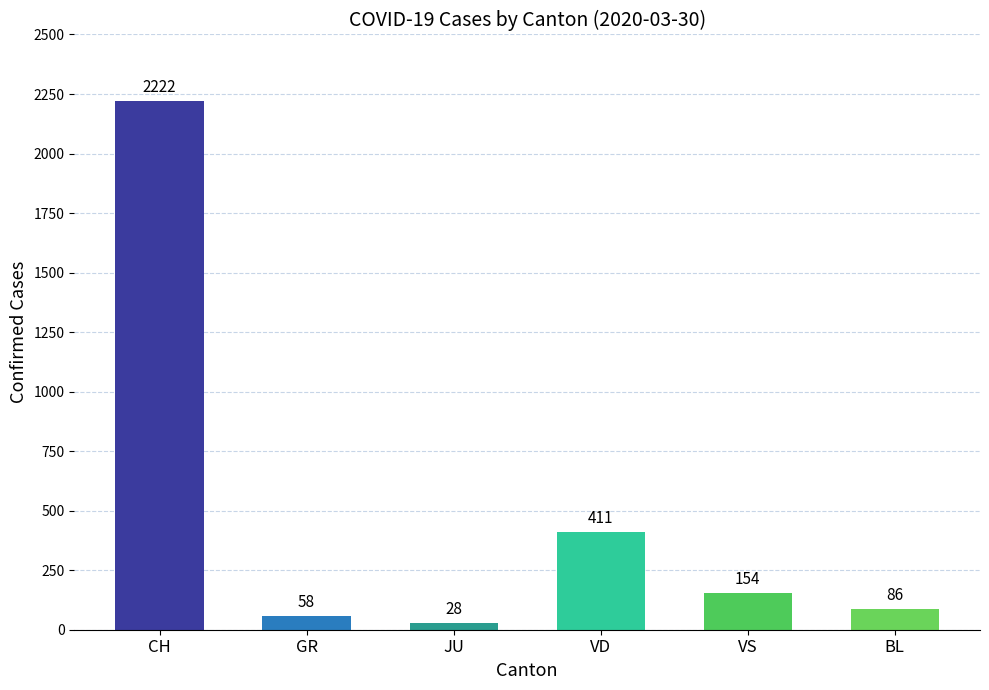

Reading left to right, extract all data points from this chart.

2222	58	28	411	154	86